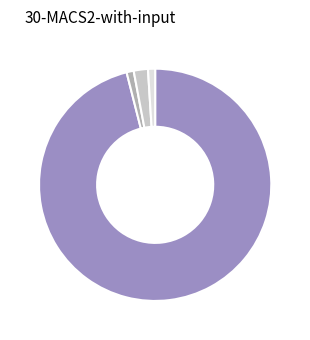

Is there any slice that represents more than half of the pie?

Yes